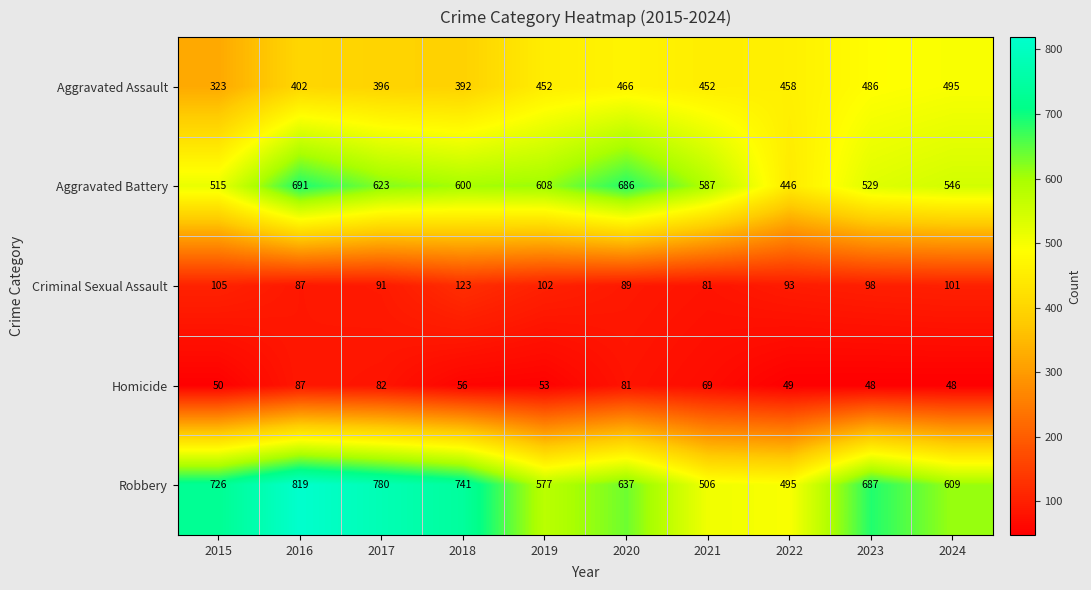

At 2020, list the series in order from smallest to largest.

Homicide, Criminal Sexual Assault, Aggravated Assault, Robbery, Aggravated Battery